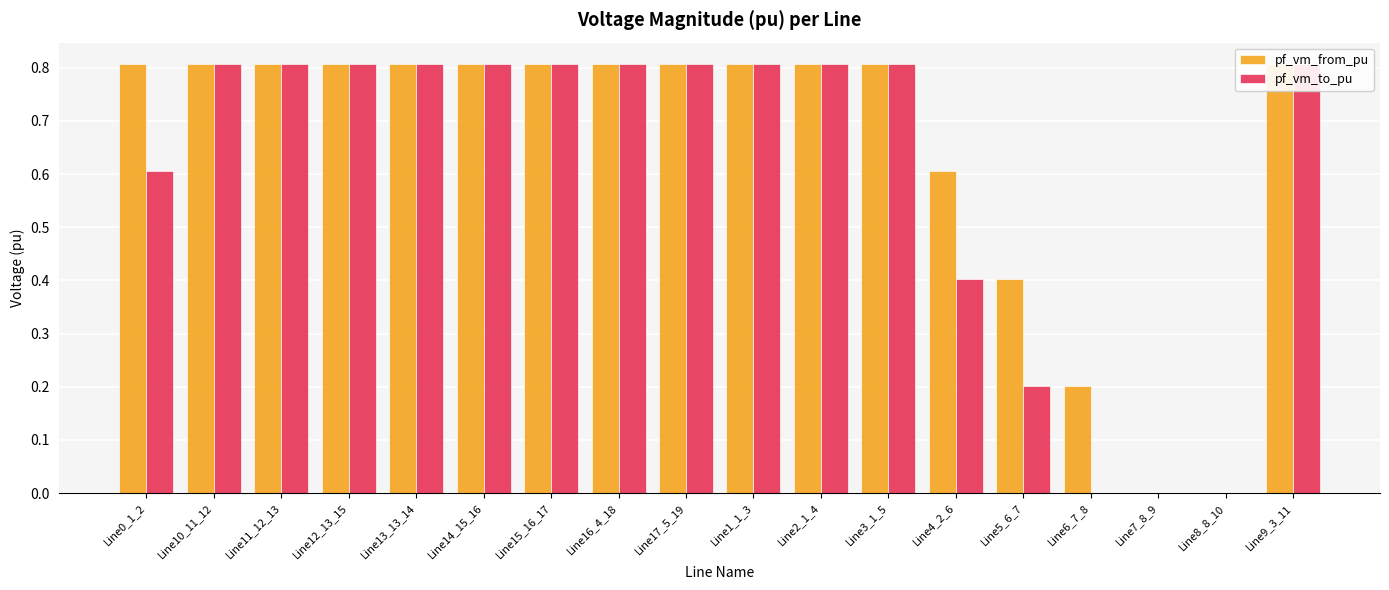

What are all the series names shown in the legend?

pf_vm_from_pu, pf_vm_to_pu